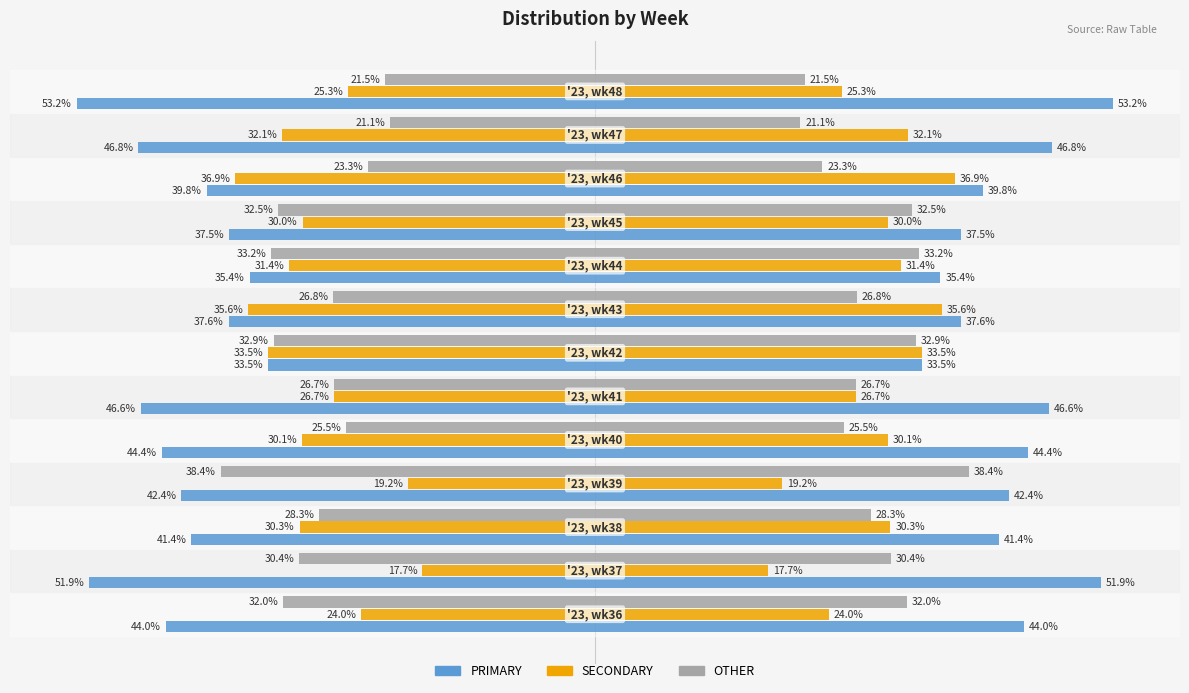

How many groups of bars are there?

13